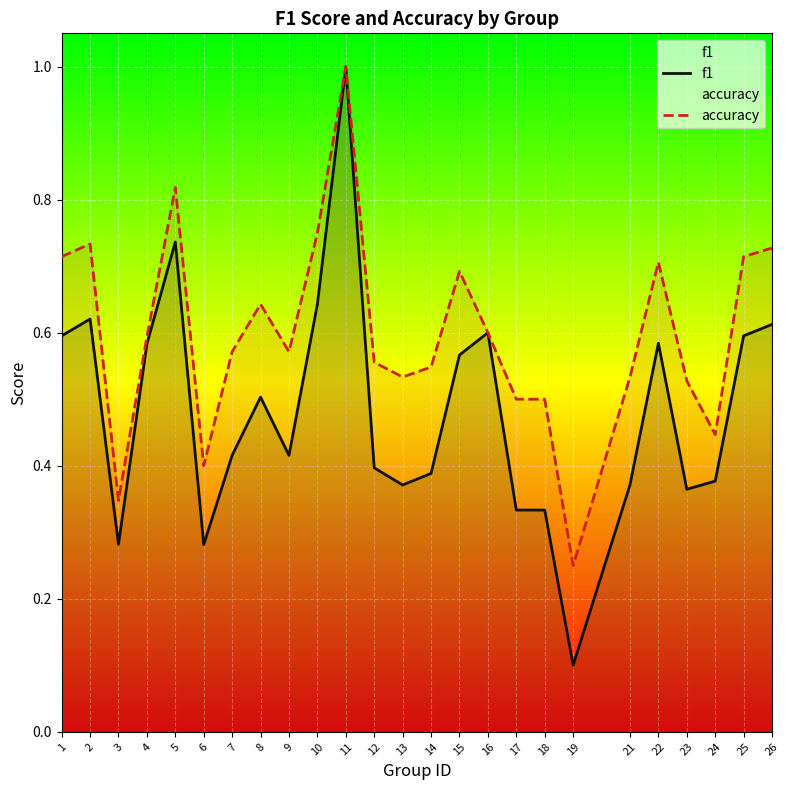

Is it true that accuracy equals 0.2 at 7?

False